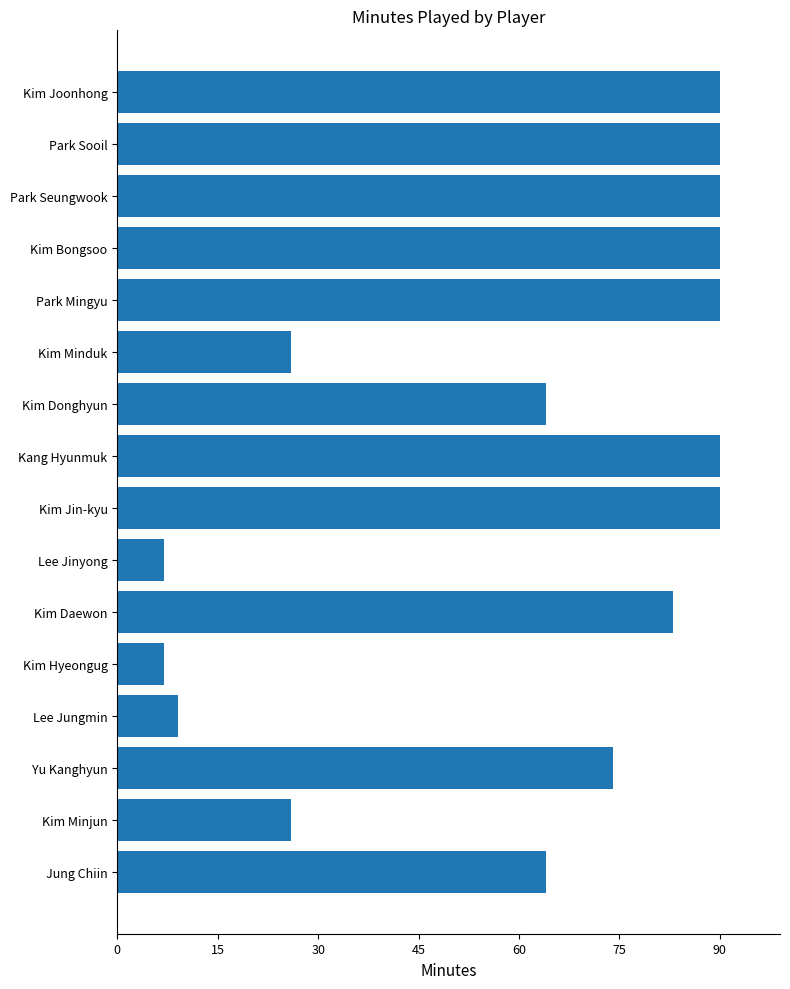

What is the minimum value shown in the chart?

7